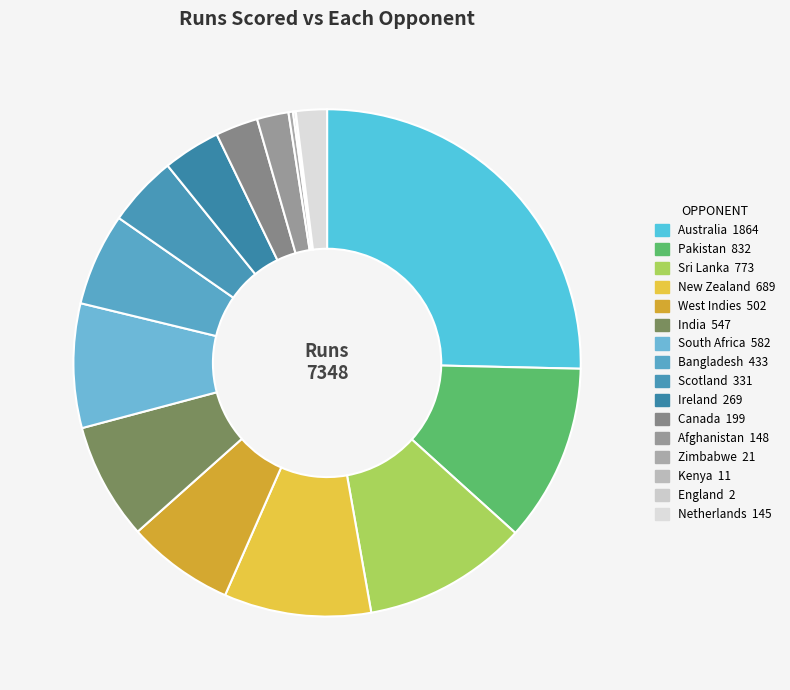

Is it true that West Indies is 7% of the pie?

True